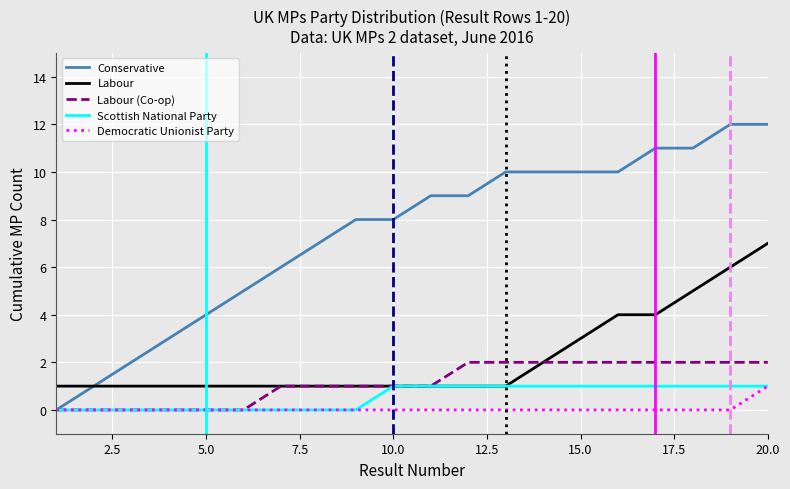

How many values in Conservative are above zero?

19